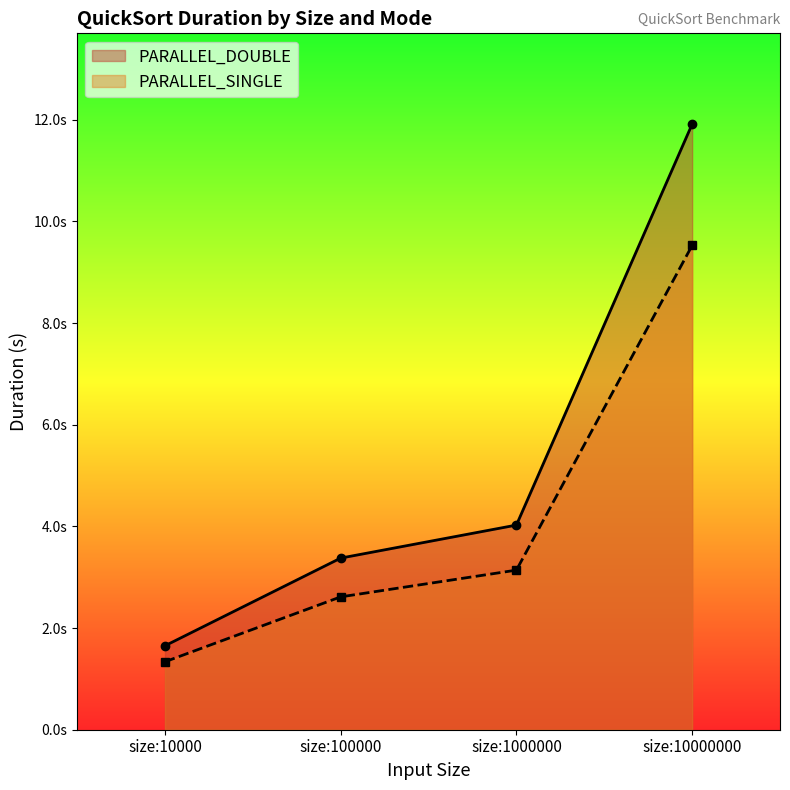

What is the sum of all PARALLEL_DOUBLE values?

21.0